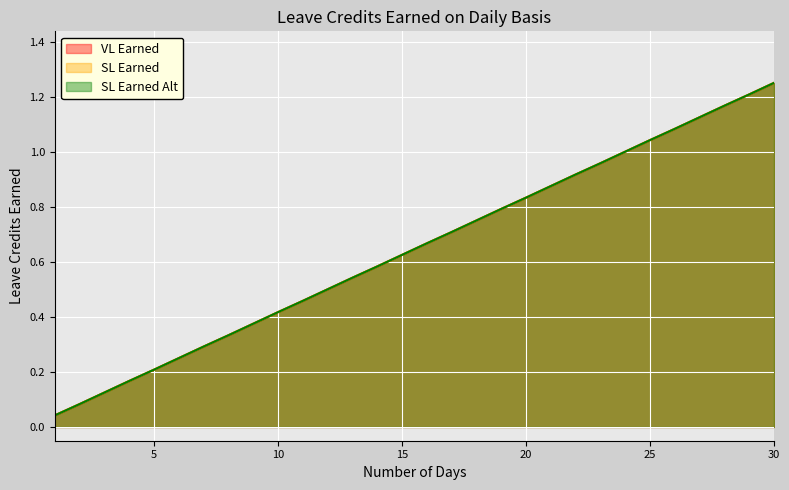

What is the value of the SL Earned Alt point at the 8th from the left?

0.3